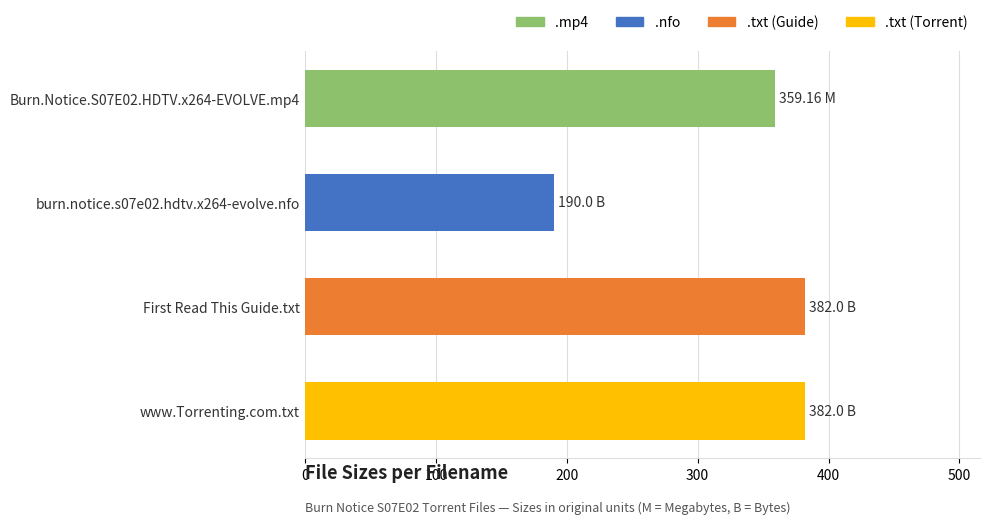

How many distinct data groups are displayed?

1